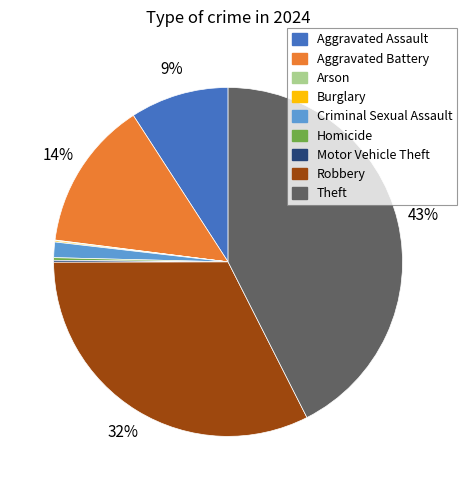

Does Aggravated Battery represent more than half of the total?

No